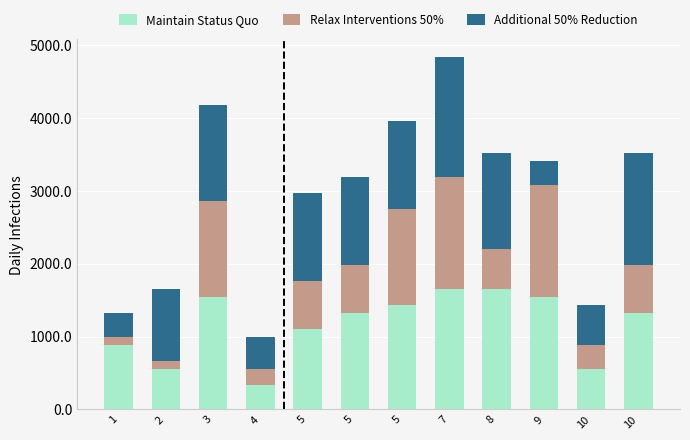

Which series has the largest range (max minus min)?

Relax Interventions 50%